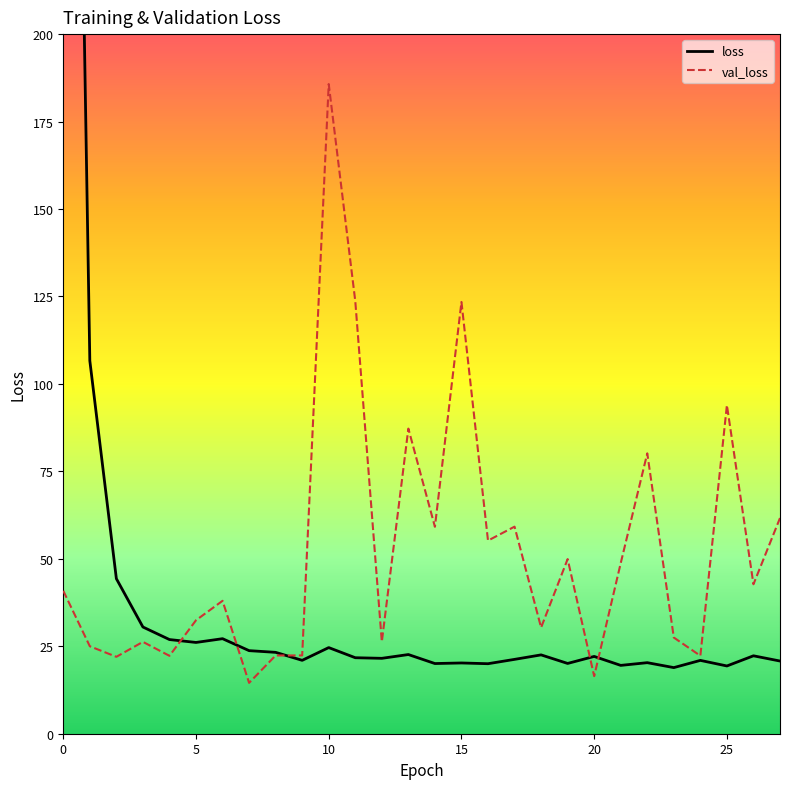

Where is the first local maximum for val_loss?

3